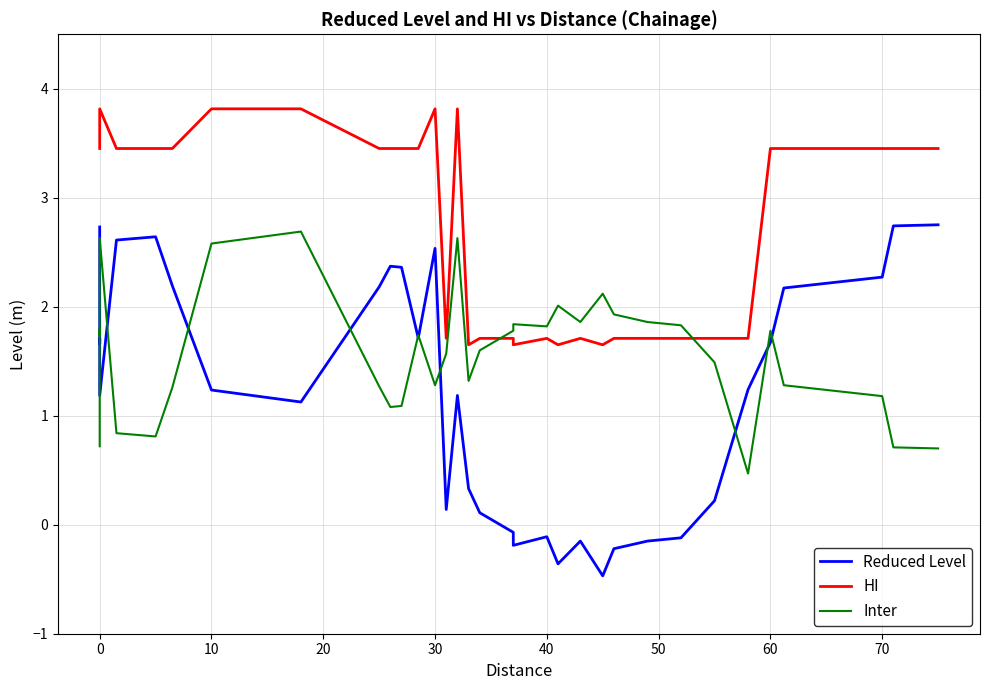

In Inter, how many points are lower than both neighbors (excluding endpoints)?

8